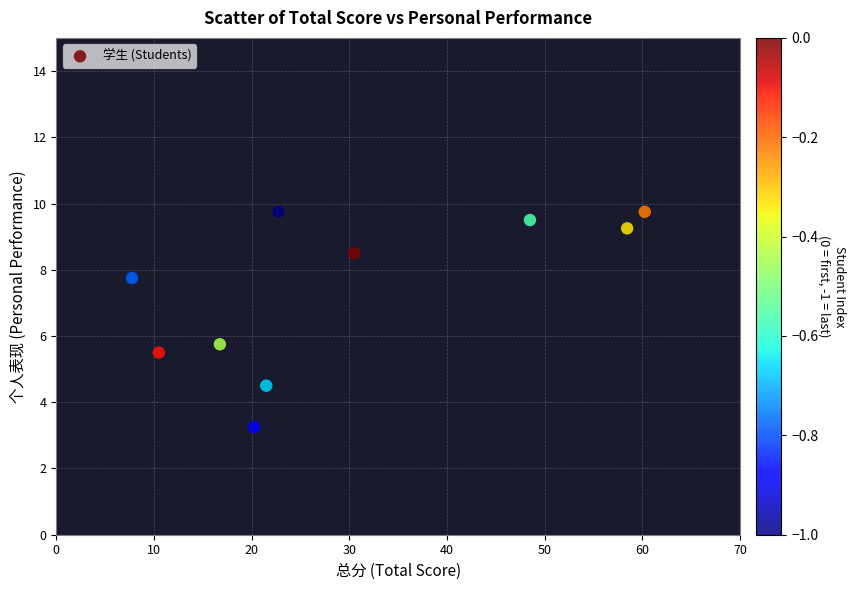

What Y value in the scatter plot is closest to 6?

5.8